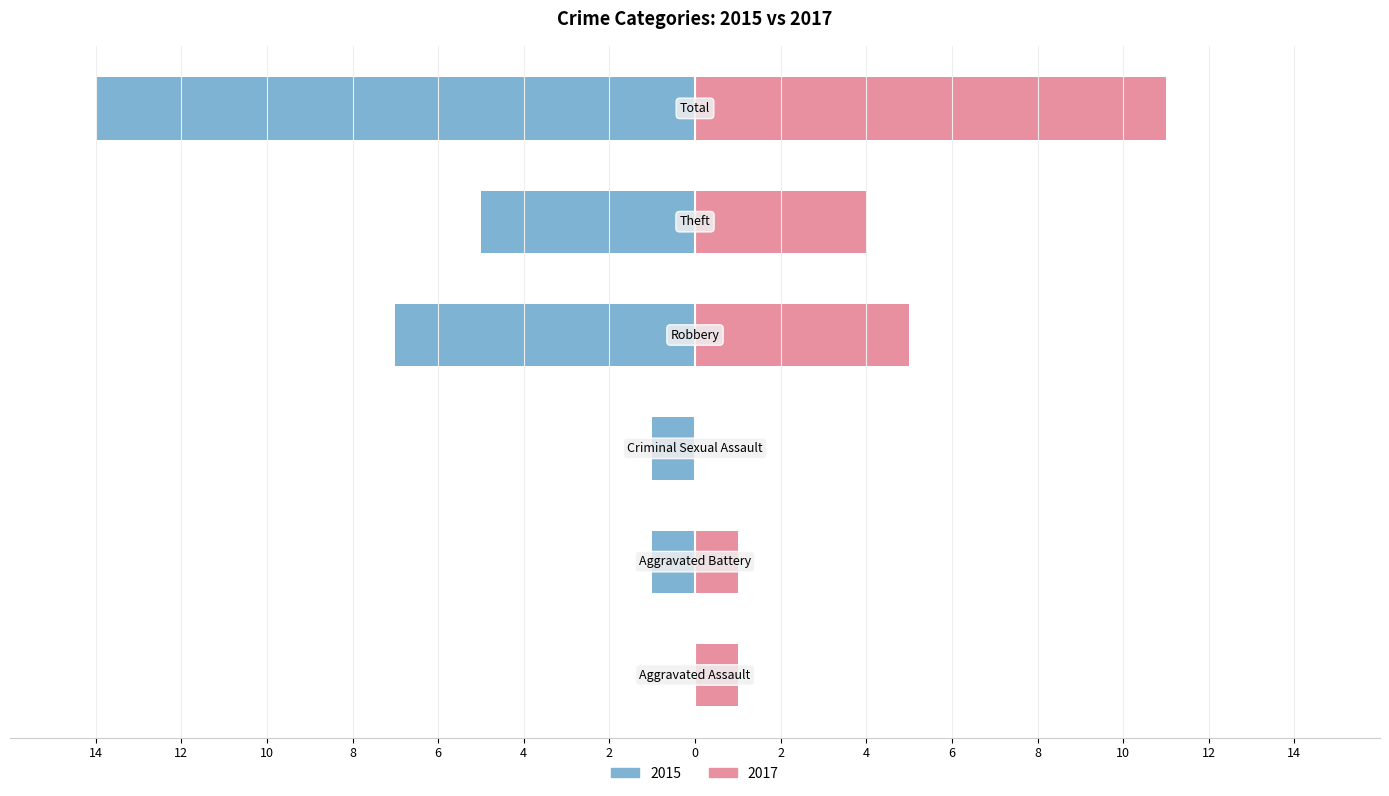

At which category is the sum across all series the highest?

Total